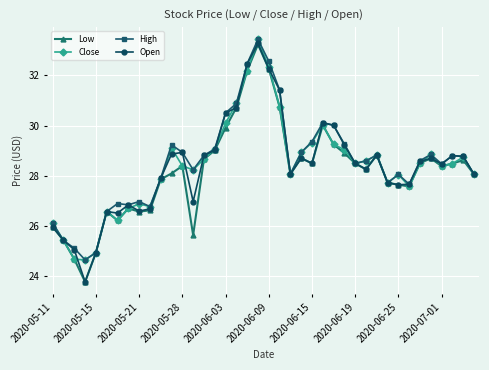

At how many categories does at least one series exceed 32?

3